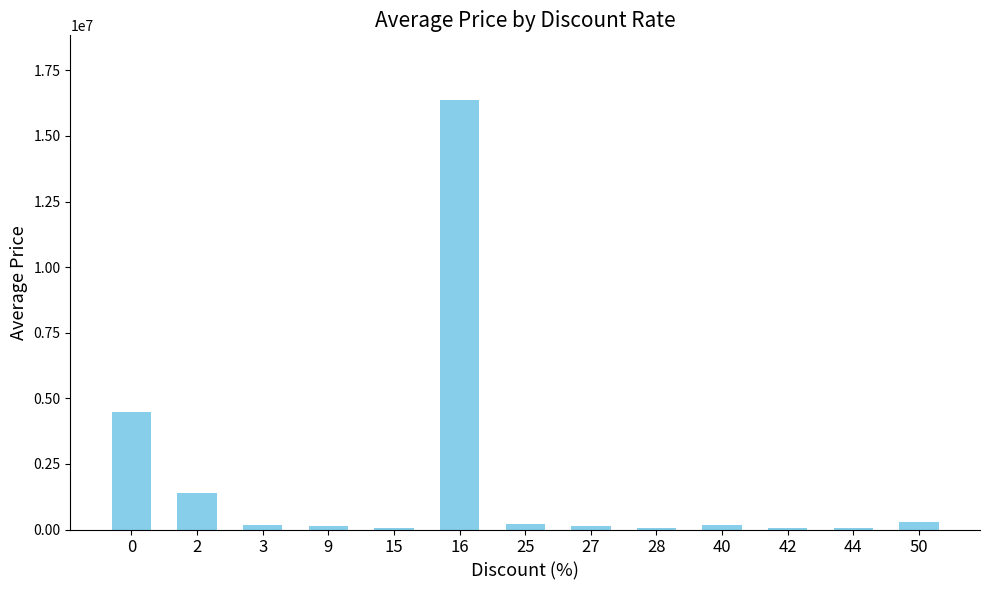

Are the bars grouped side by side (vs. stacked)?

No